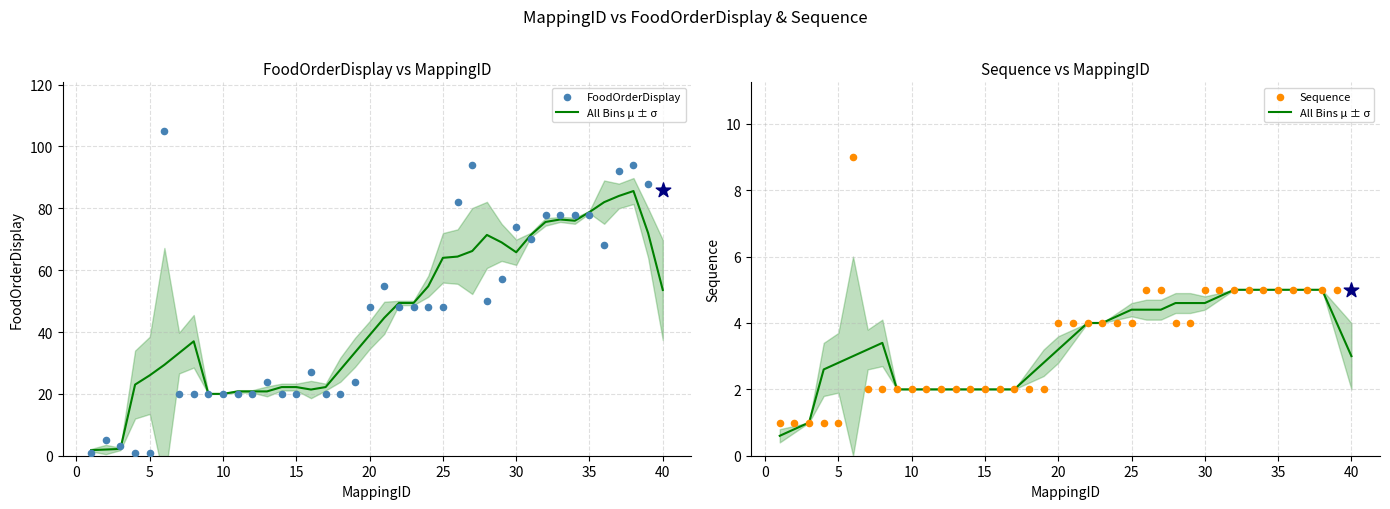

What are all the series names shown in the legend?

All Bins μ ± σ, FoodOrderDisplay, Sequence